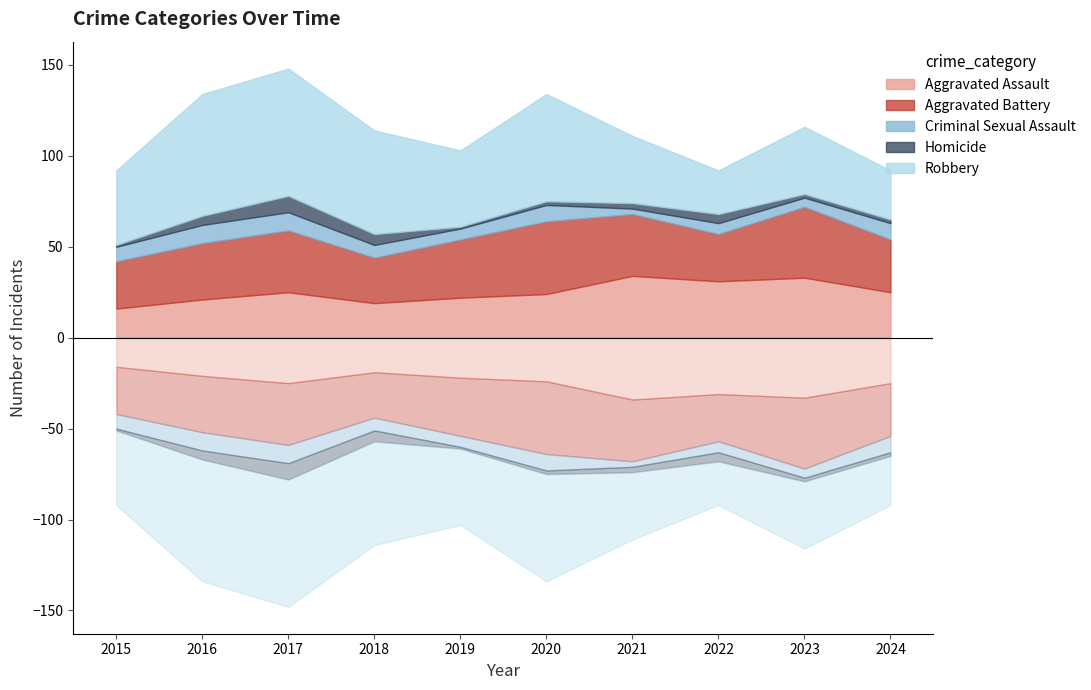

Which series has the widest spread of values?

Robbery